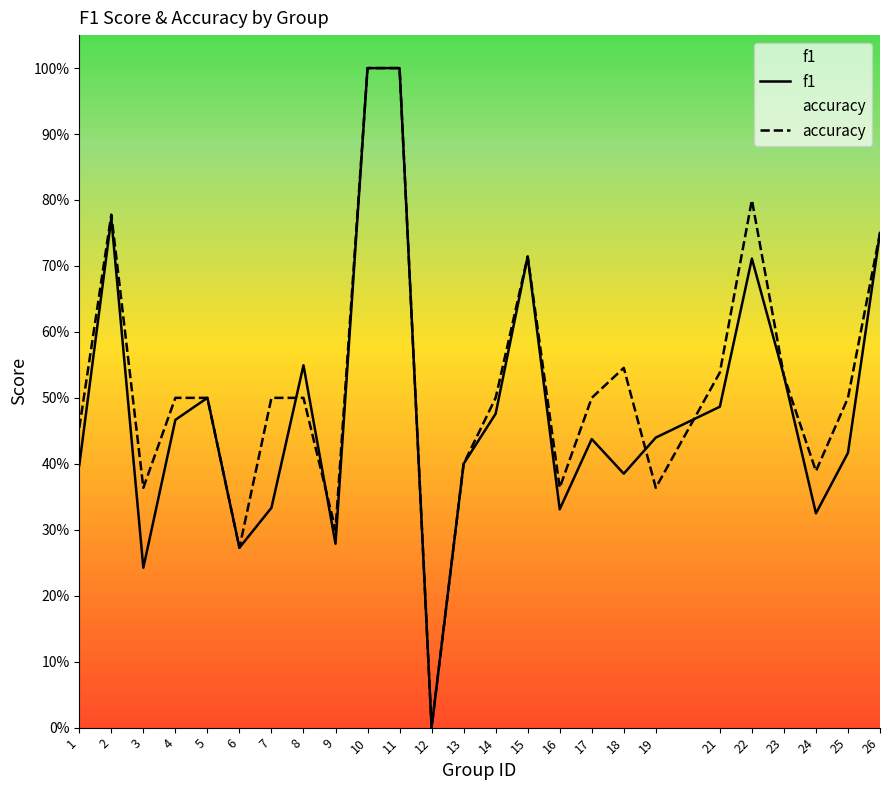

True or false: accuracy and f1 intersect in this chart.

True